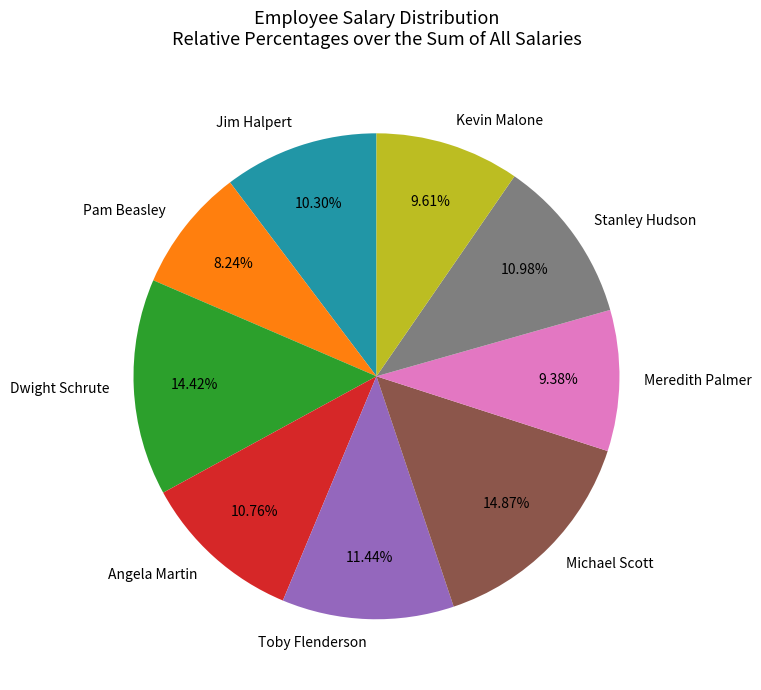

True or false: Angela Martin accounts for 2% of the total.

False